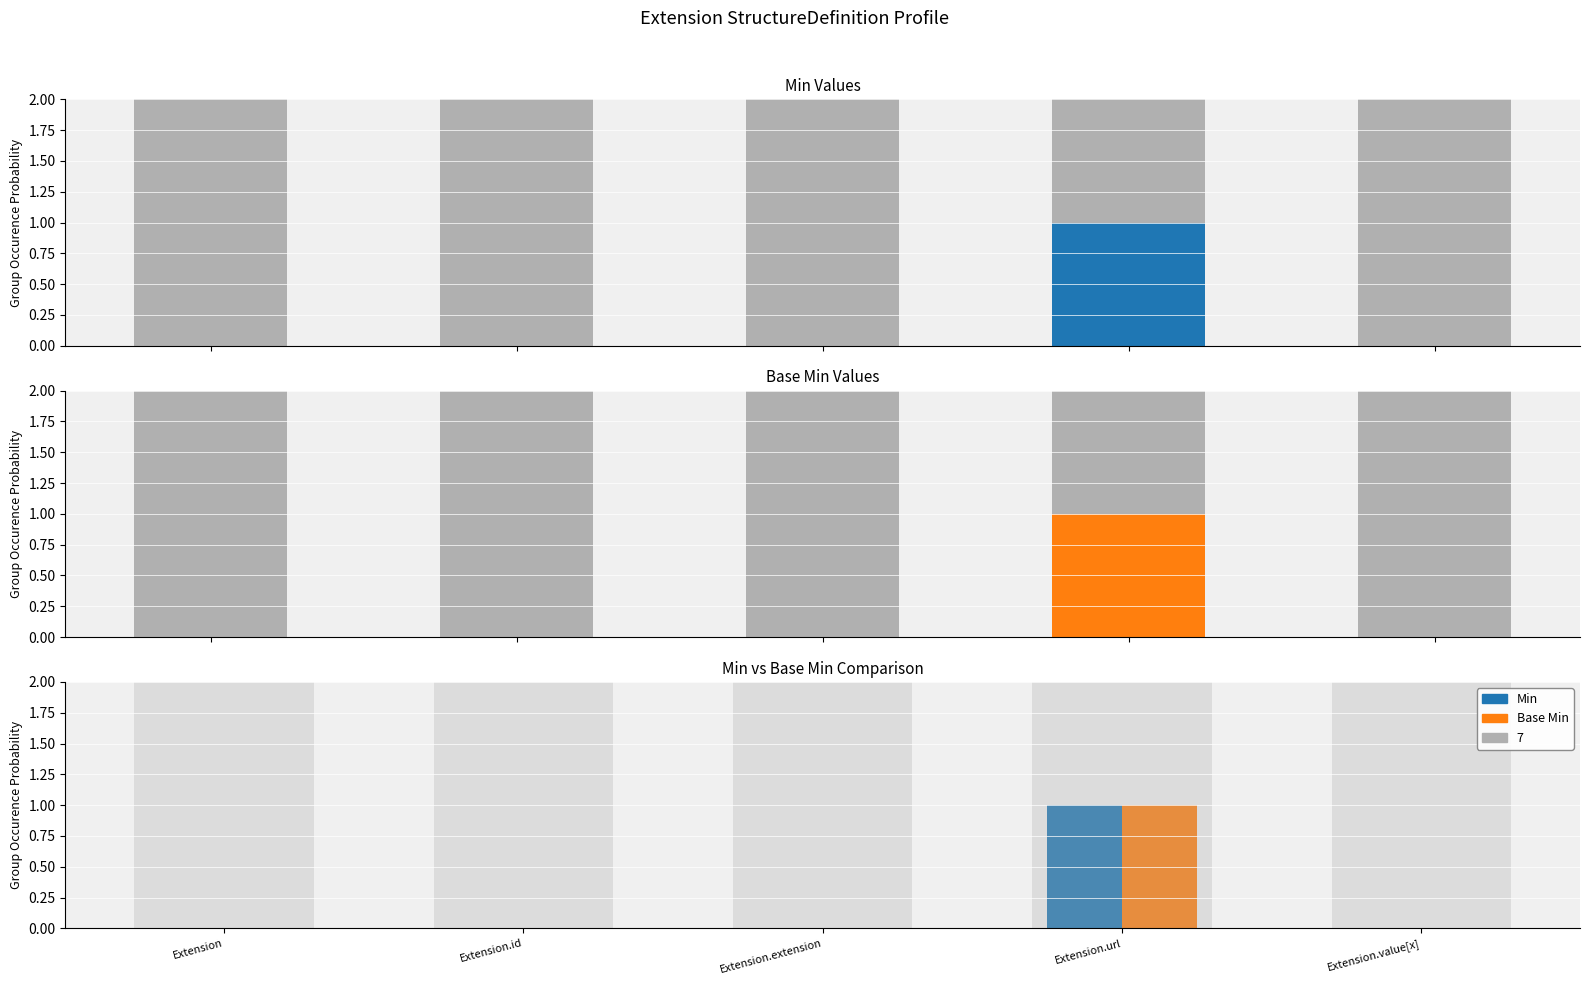

Which label corresponds to the smallest value in the chart?

Extension